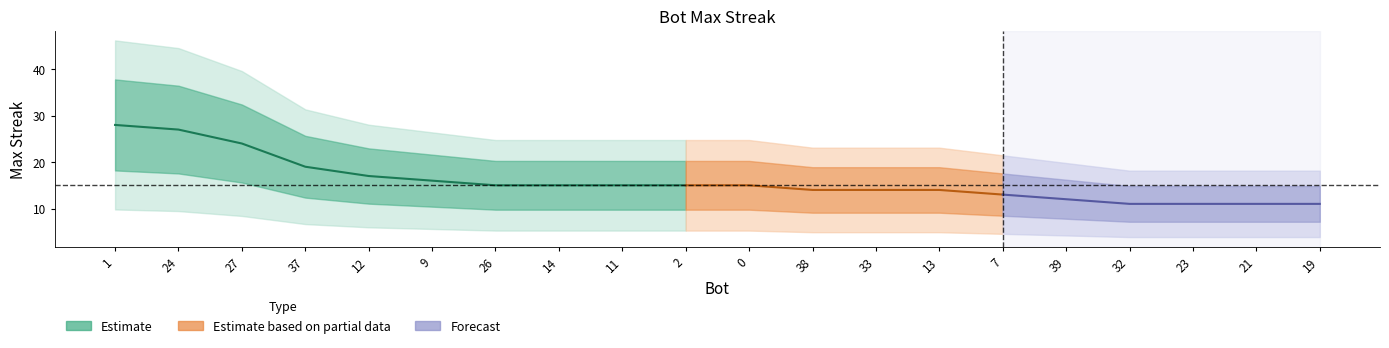

The chart shows a value of 11 at 21. True or false?

True